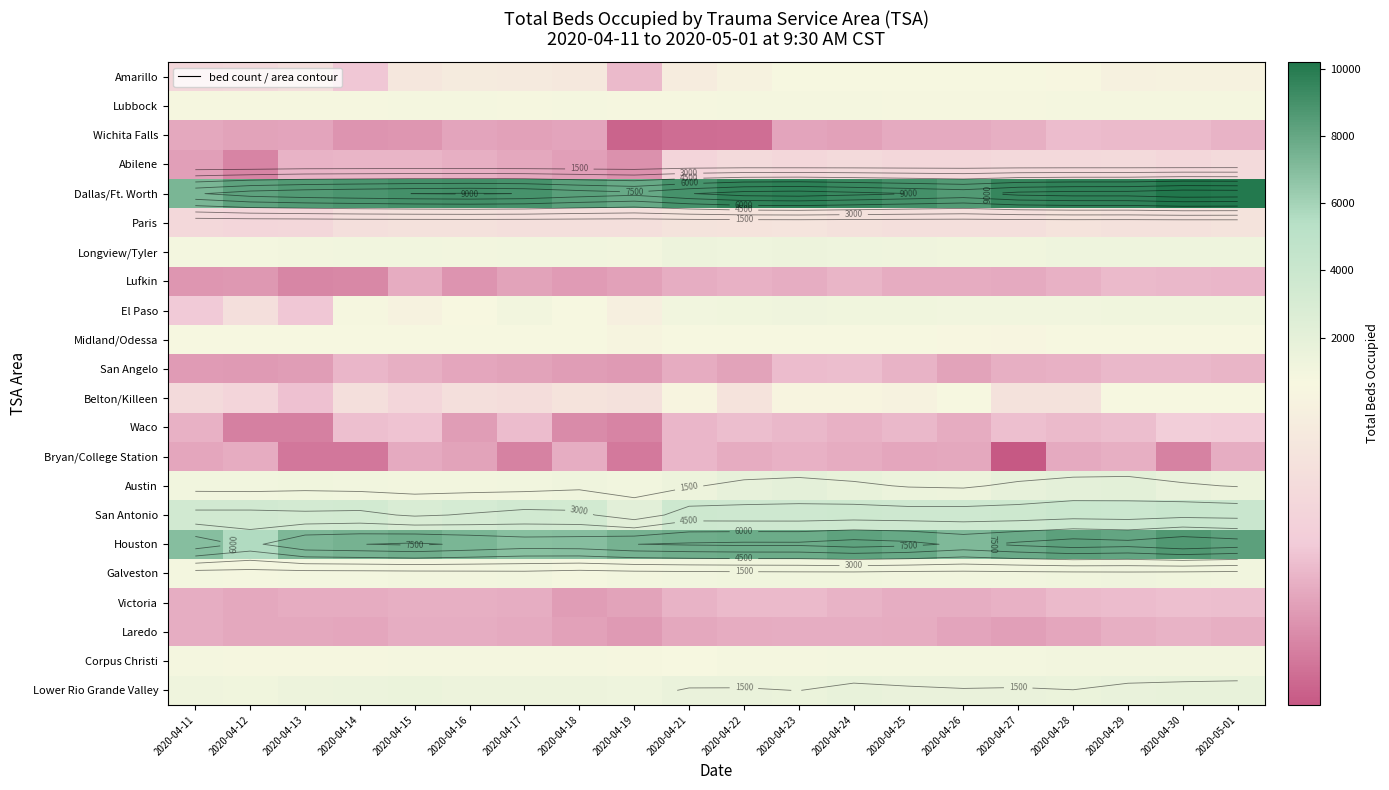

What is the difference between the highest and lowest values at 2020-04-17?

8823